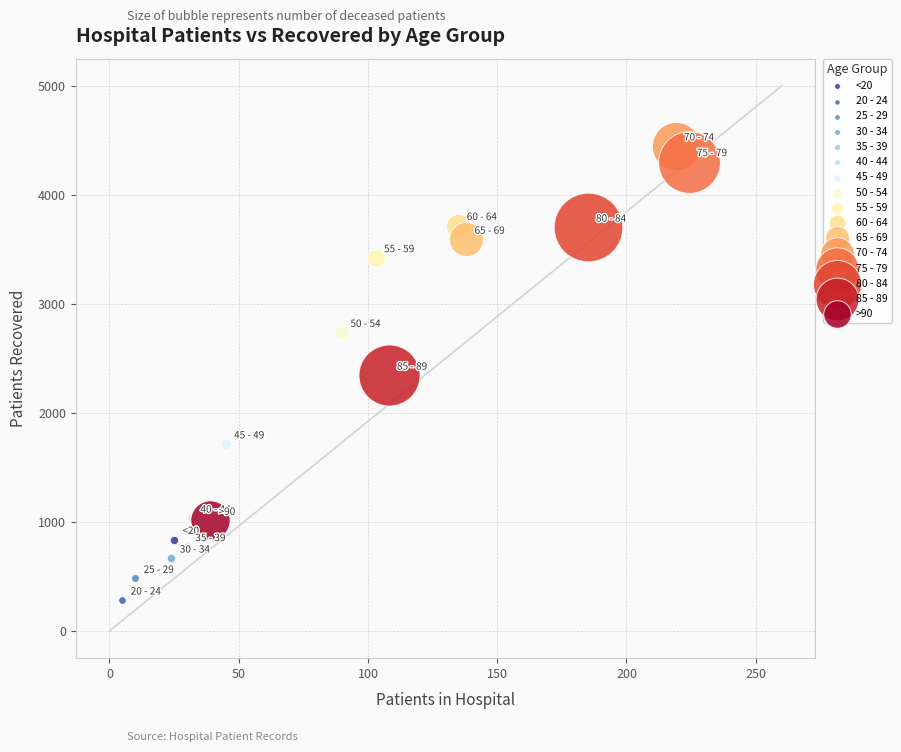

Which series reaches the minimum Y coordinate?

20 - 24